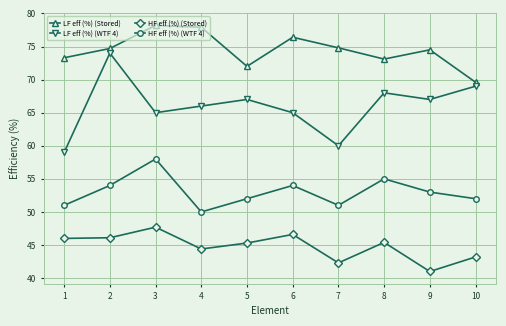

True or false: LF eff (%) (Stored) and LF eff (%) (WTF 4) cross at least once.

False